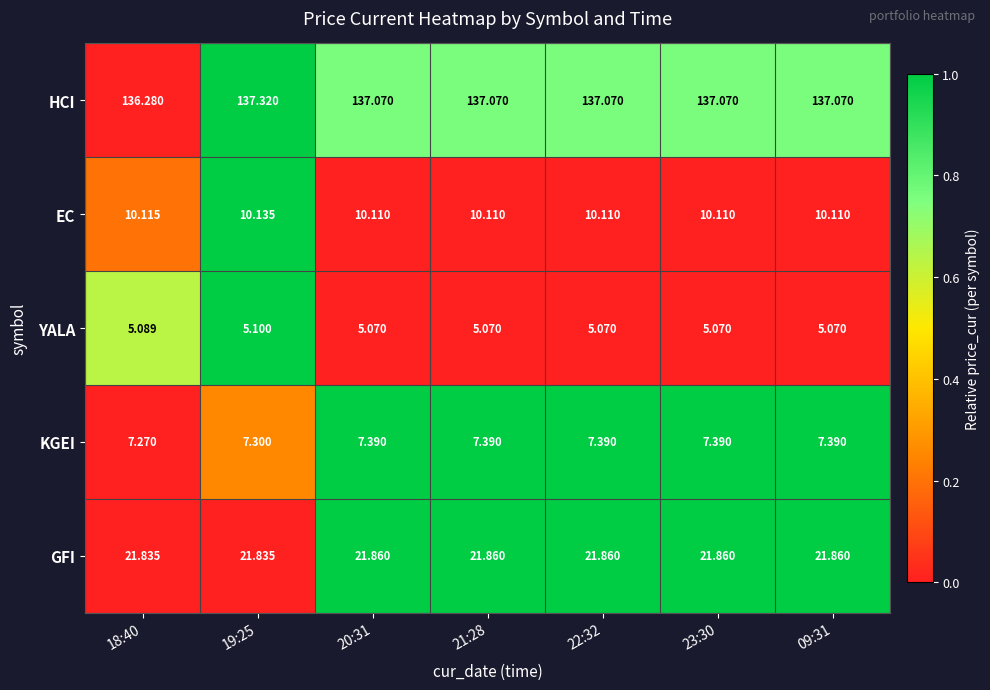

At which category is the sum across all series the highest?

19:25